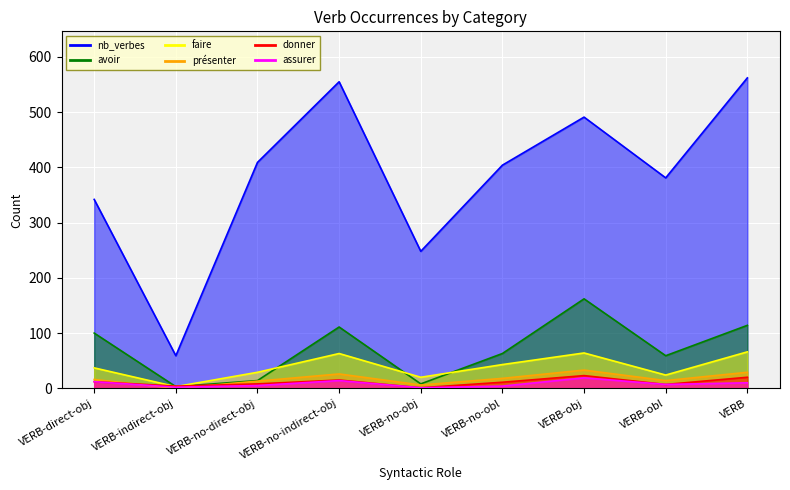

What value does the présenter series have at VERB-obj, to the nearest 10?

30